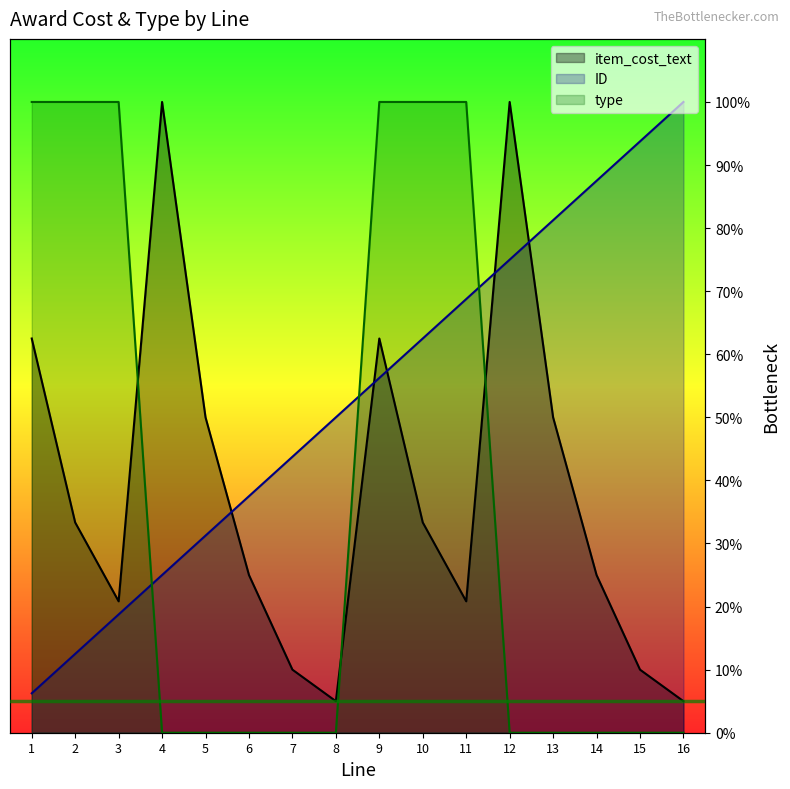

Count the number of data series in this chart.

3